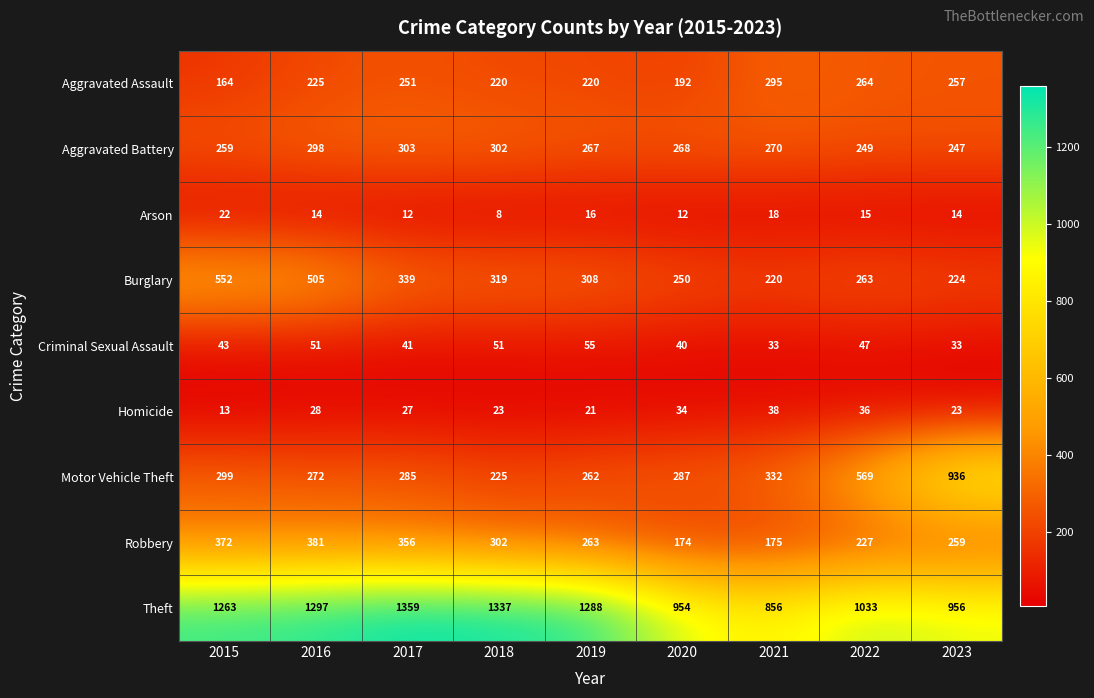

At which label does Burglary reach its peak?

2015